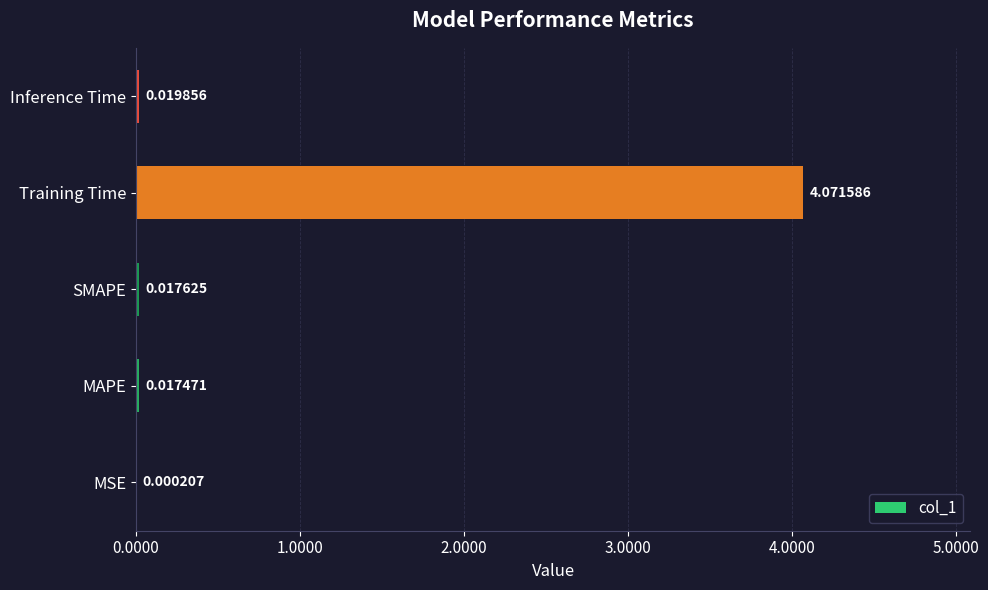

At which label is the value closest to 2?

Inference Time